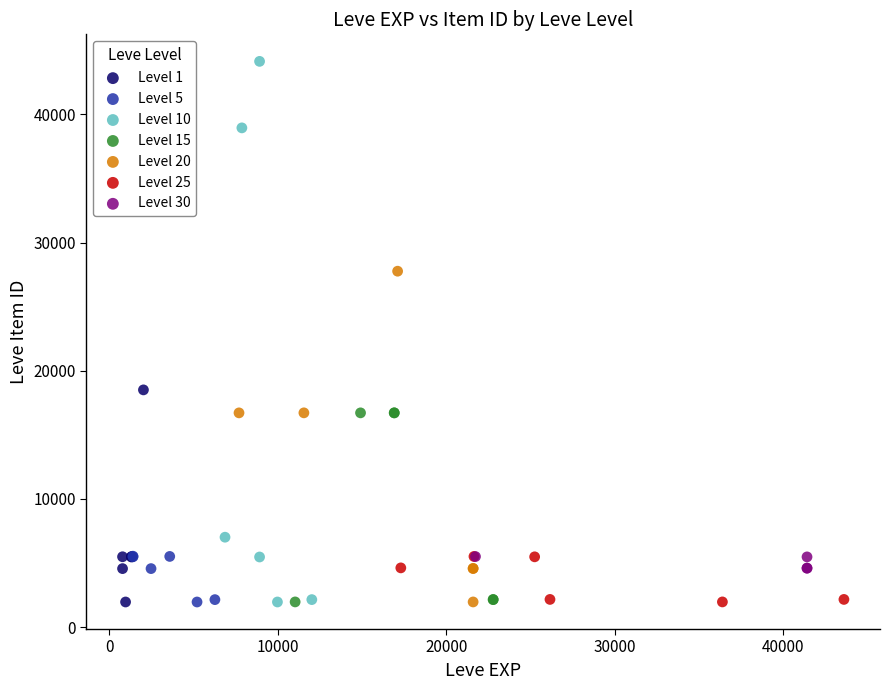

Which series has the largest Y range (max minus min)?

Level 10